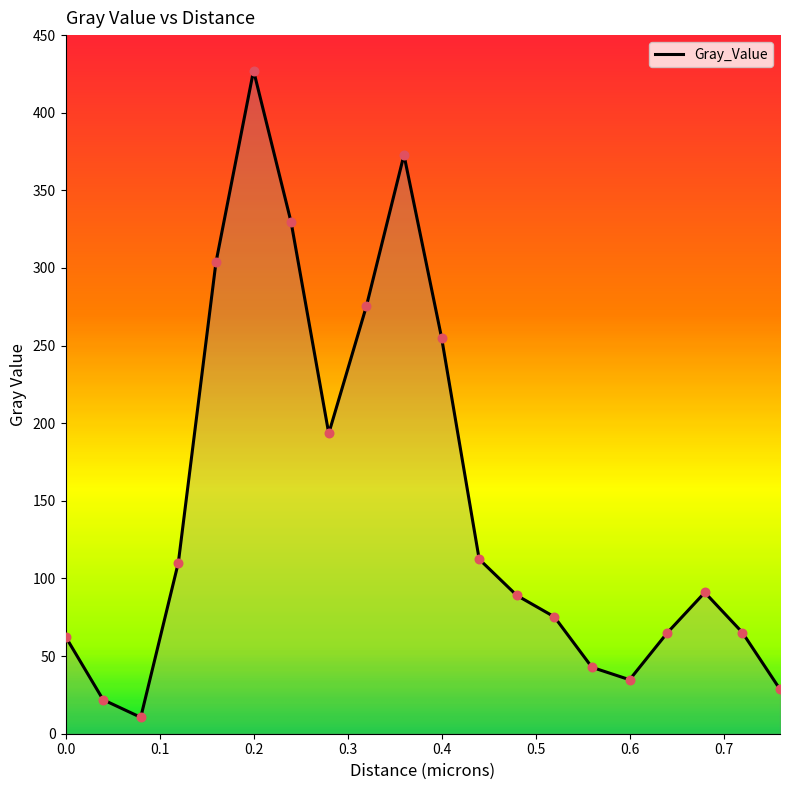

What is the minimum value shown in the chart?

10.5